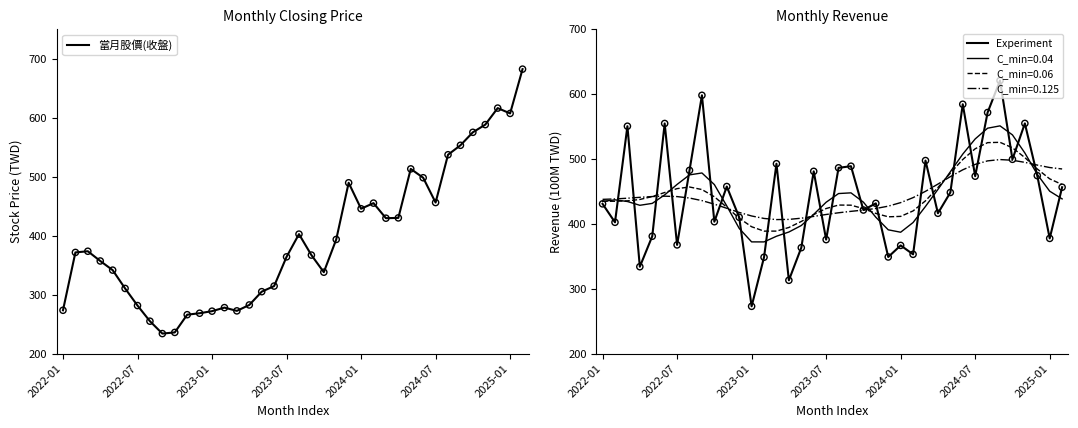

What is the minimum value for 當月股價(收盤)?

234.0